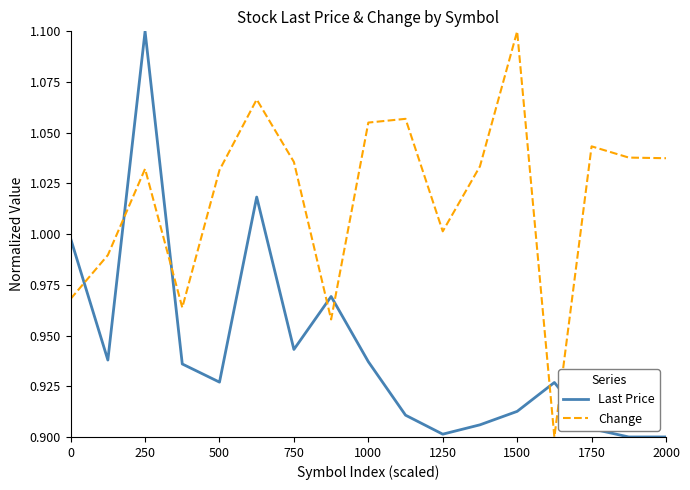

Rank the series by their average value, from lowest to highest.

Last Price, Change